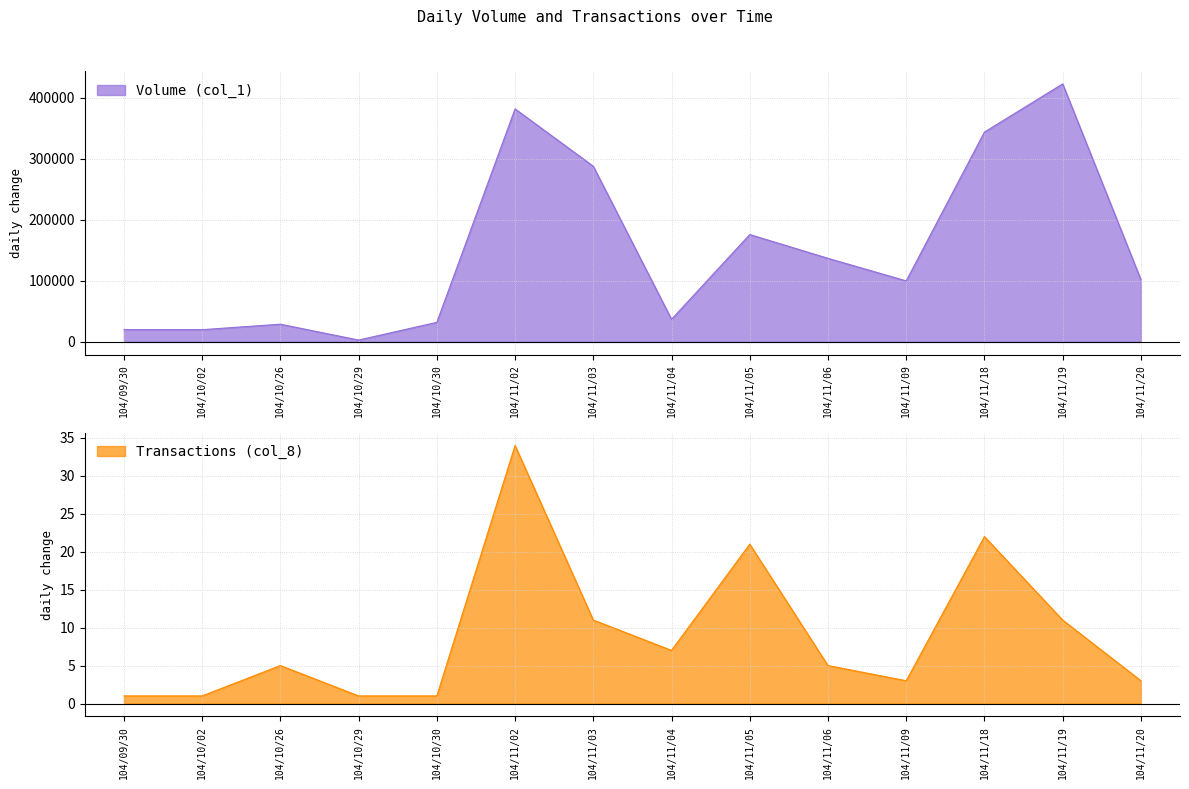

Count the number of data series in this chart.

2